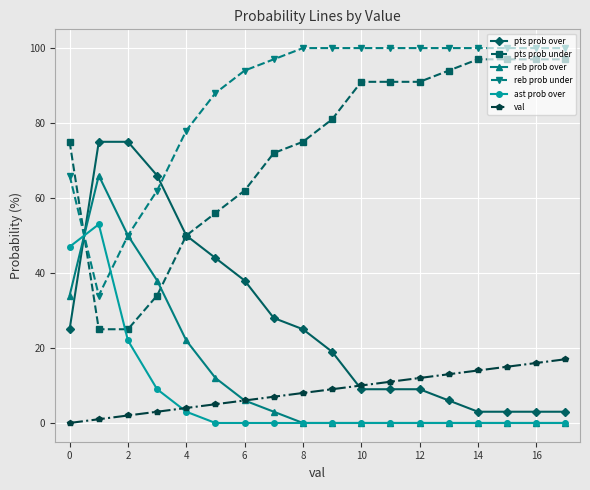

True or false: reb prob over has more than 0 points higher than both neighbors.

True